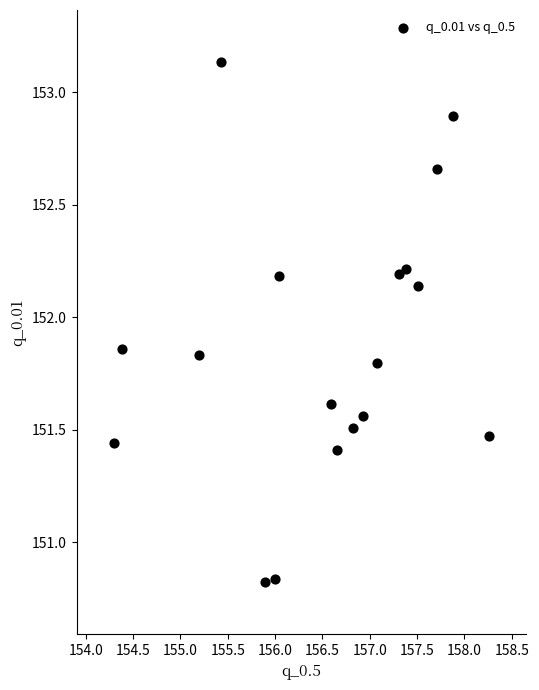

What is the range of X values (max minus min)?

4.0